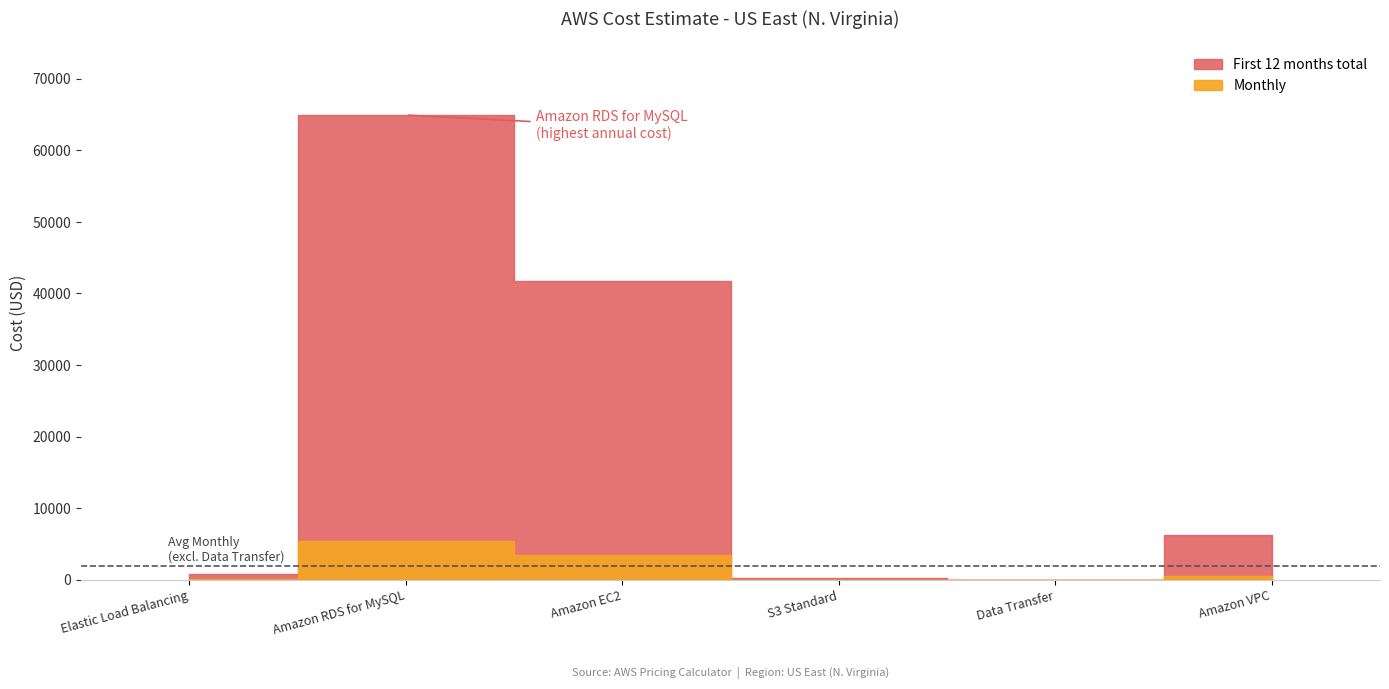

True or false: First 12 months total and Monthly intersect in this chart.

False